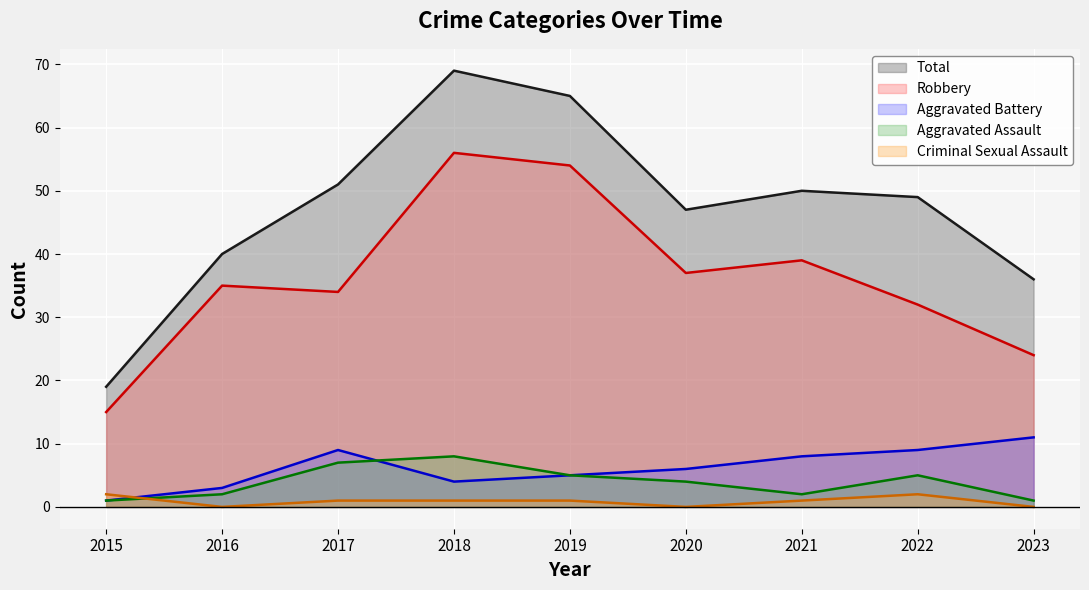

What is the approximate value of Robbery at 2015, to the nearest 5?

15